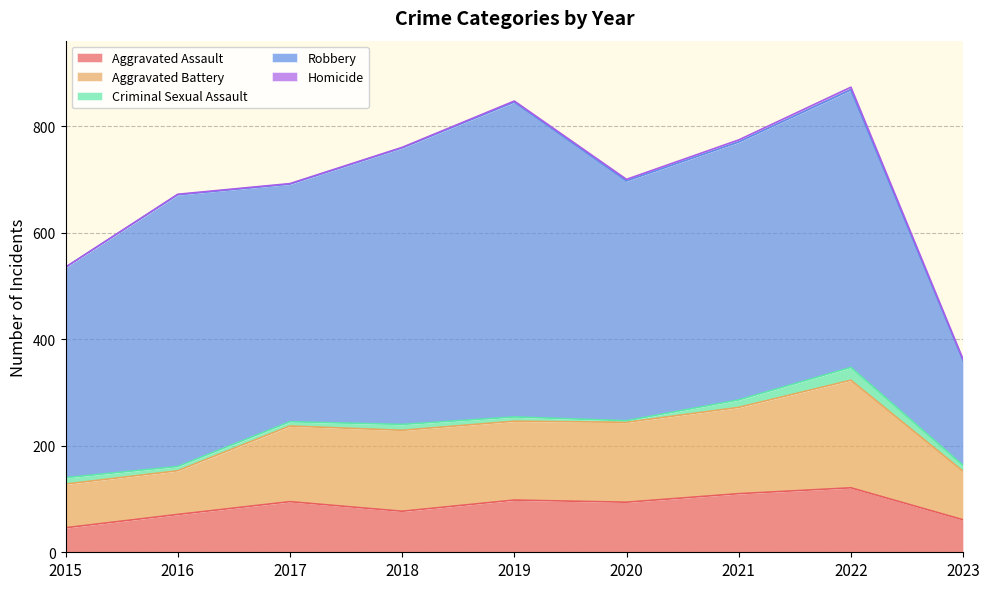

Reading left to right, what are all the values shown in this chart?

Aggravated Assault: 2015=46	2016=71	2017=95	2018=77	2019=98	2020=94	2021=110	2022=121	2023=61
Aggravated Battery: 2015=82	2016=82	2017=142	2018=152	2019=148	2020=150	2021=162	2022=202	2023=91
Criminal Sexual Assault: 2015=12	2016=8	2017=8	2018=11	2019=8	2020=3	2021=14	2022=24	2023=11
Robbery: 2015=395	2016=510	2017=446	2018=519	2019=591	2020=450	2021=484	2022=521	2023=197
Homicide: 2015=0	2016=1	2017=1	2018=1	2019=2	2020=3	2021=4	2022=5	2023=2